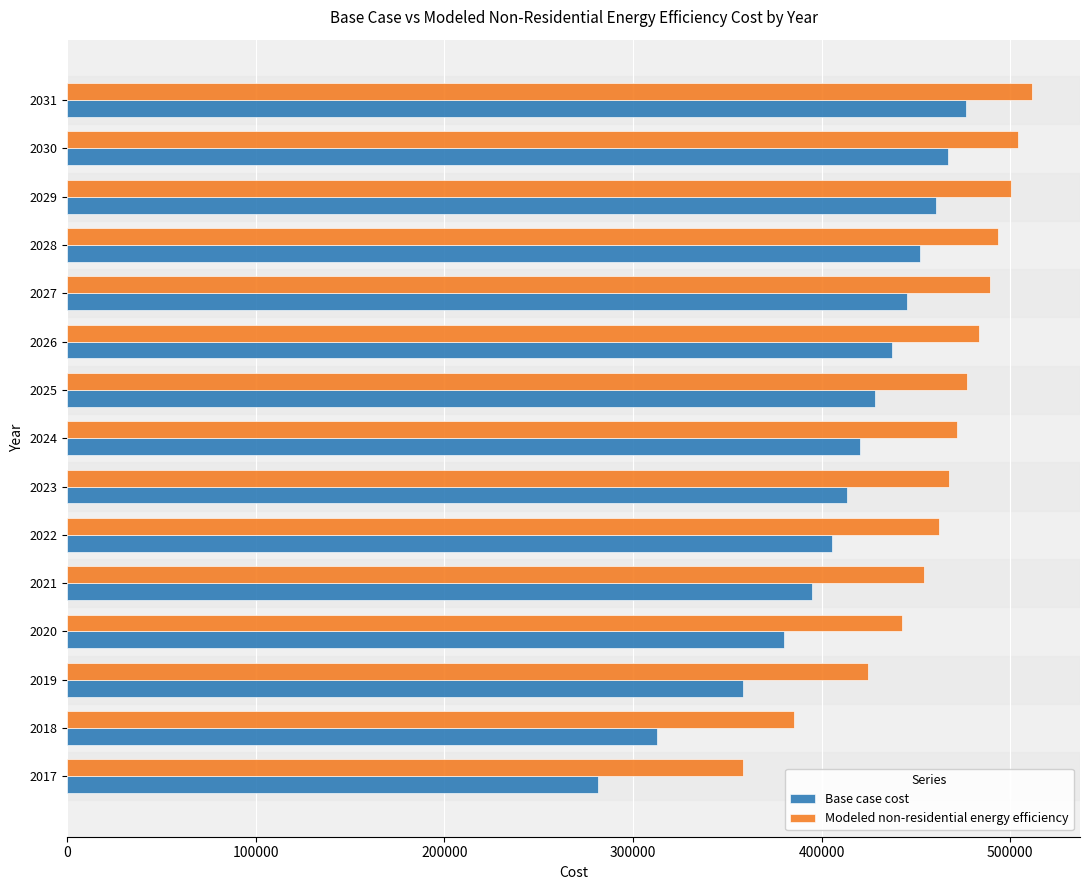

Which series has the largest total across all categories?

Modeled non-residential energy efficiency